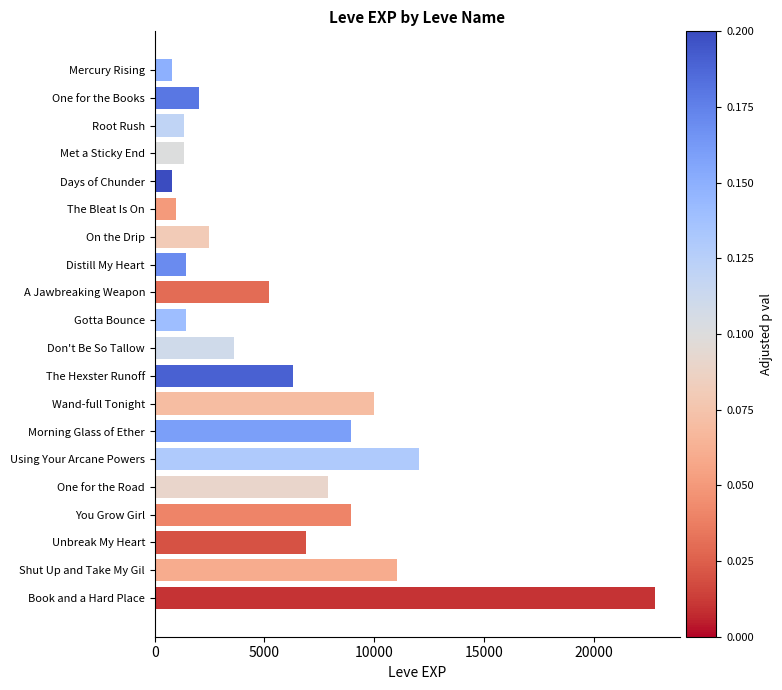

The chart shows a value of 1330 at Met a Sticky End. True or false?

True